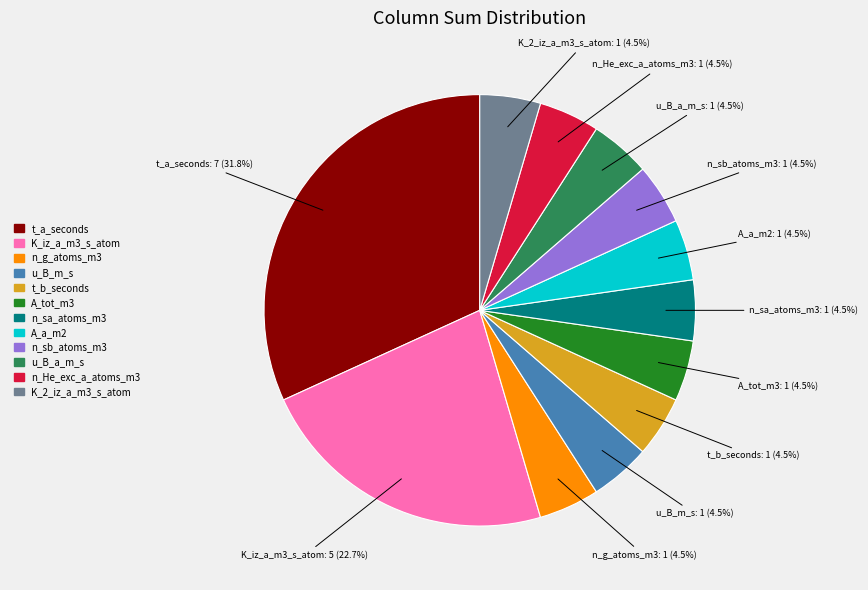

Which category has the biggest portion of the pie?

t_a_seconds